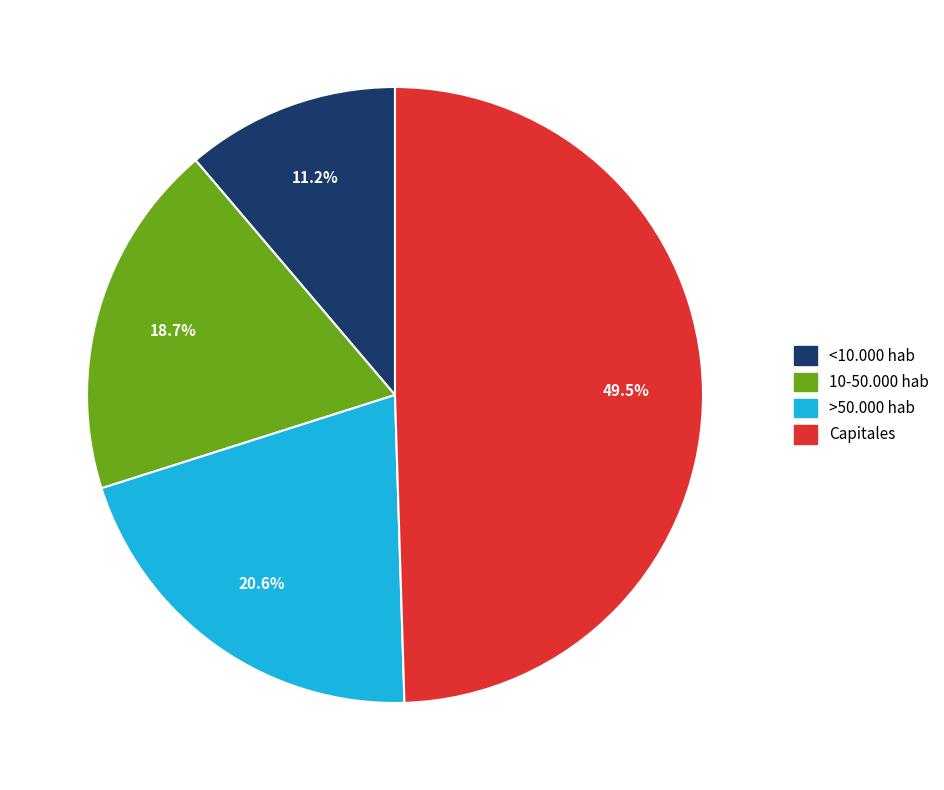

Between >50.000 hab and Capitales, which is larger?

Capitales